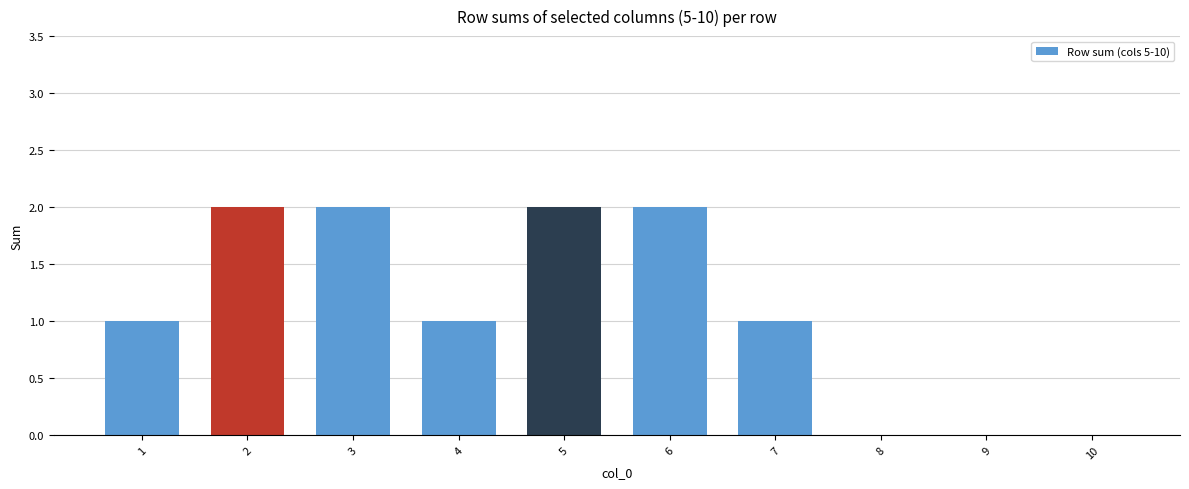

What value does the data have at 5?

2